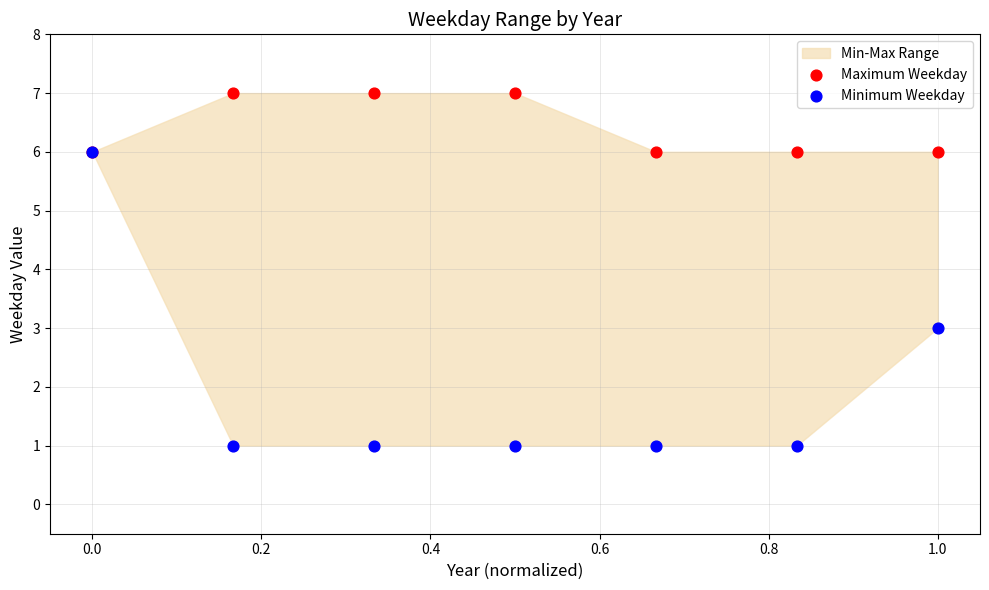

Across all series, what Y value is closest to 4?

3